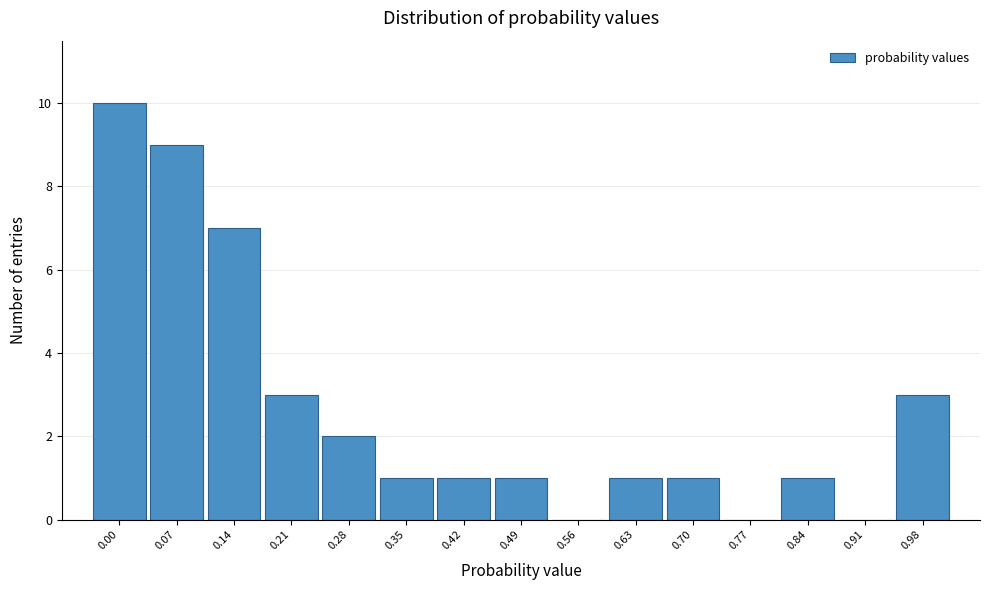

Reading left to right, what are all the values shown in this chart?

0.00=10	0.07=9	0.14=7	0.21=3	0.28=2	0.35=1	0.42=1	0.49=1	0.56=0	0.63=1	0.70=1	0.77=0	0.84=1	0.91=0	0.98=3